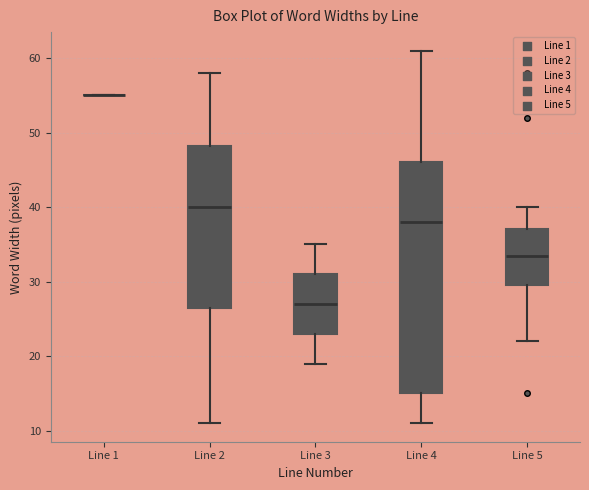

Reading left to right, transcribe this box plot: for each box, give where its median line is, the range the box spans, and where its two whiskers end, as read against the y-axis. The values are not printed on the chart, so give them approximately, as read against the axis.

Line 1: box collapsed to a line at 55, whiskers 55 to 55
Line 2: median 40, box 27 to 48, whiskers 11 to 58
Line 3: median 27, box 23 to 31, whiskers 19 to 35
Line 4: median 38, box 15 to 46, whiskers 11 to 61
Line 5: median 34, box 30 to 37, whiskers 22 to 40